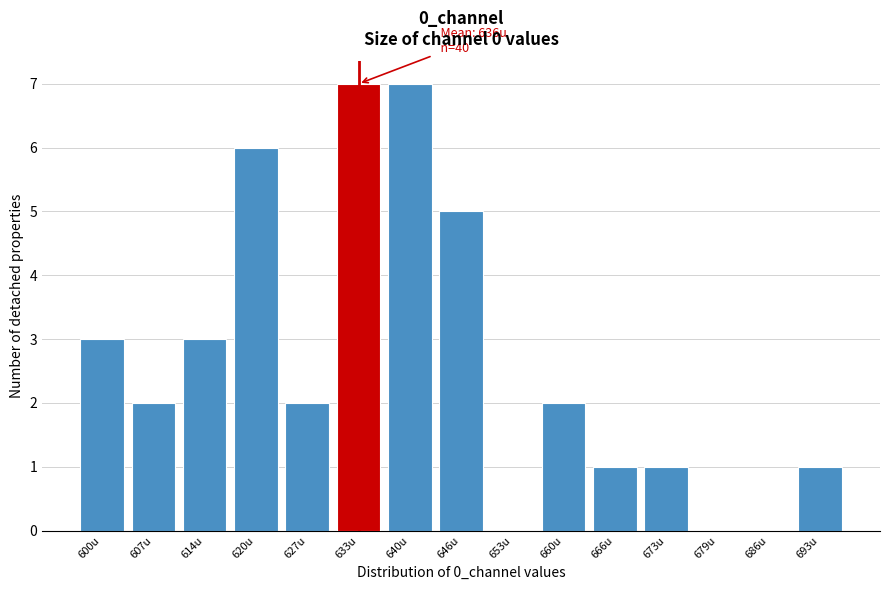

Reading right to left, list all the values displayed in this chart.

693u=1	686u=0	679u=0	673u=1	666u=1	660u=2	653u=0	646u=5	640u=7	633u=7	627u=2	620u=6	614u=3	607u=2	600u=3